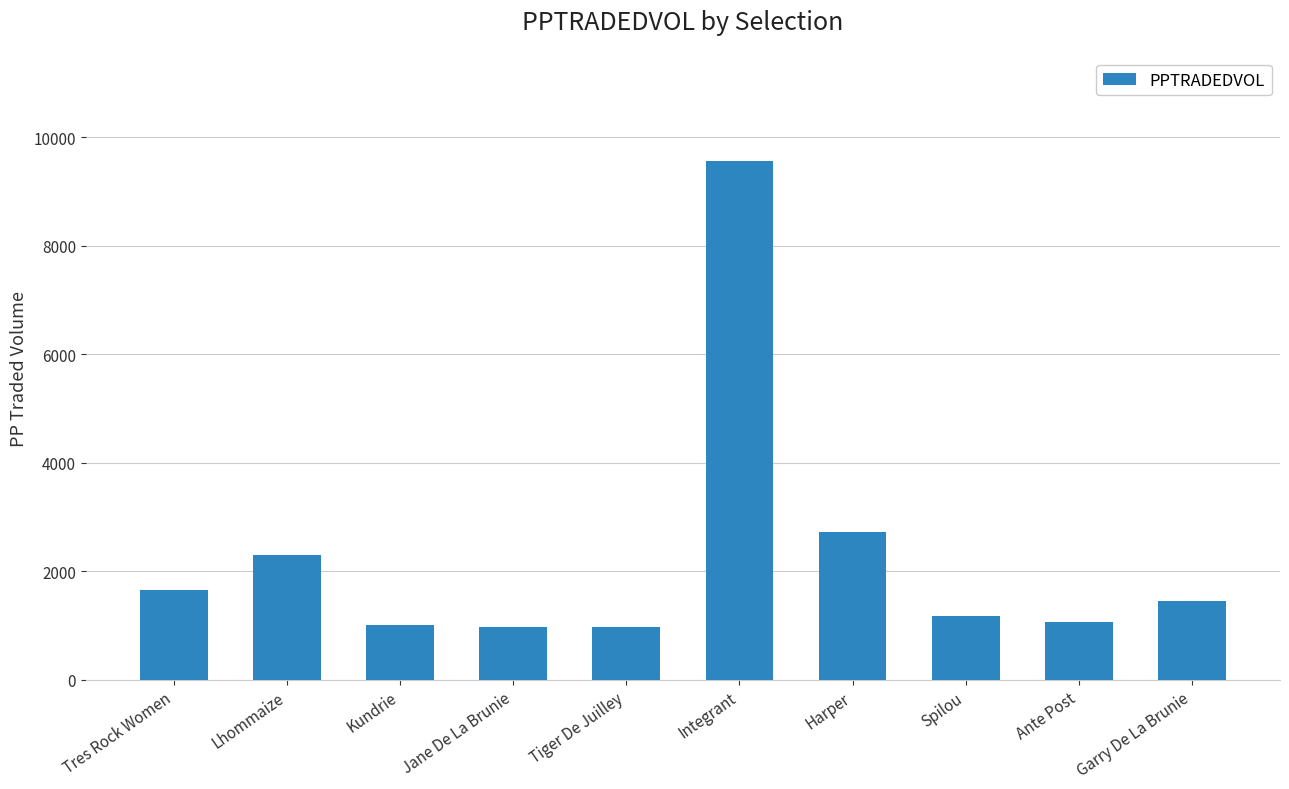

How many distinct data groups are displayed?

1